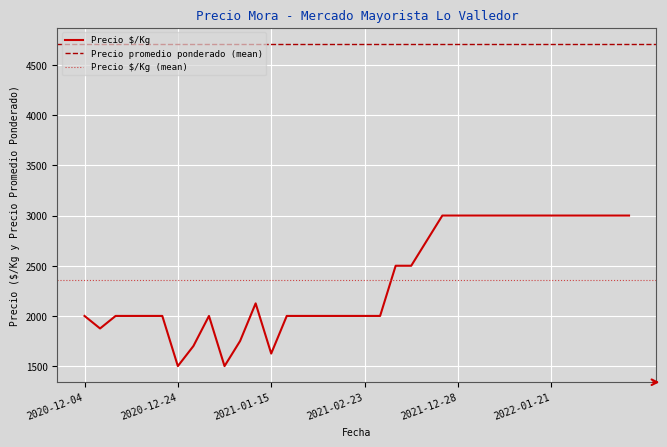

What is the minimum value for Precio $/Kg?

1500